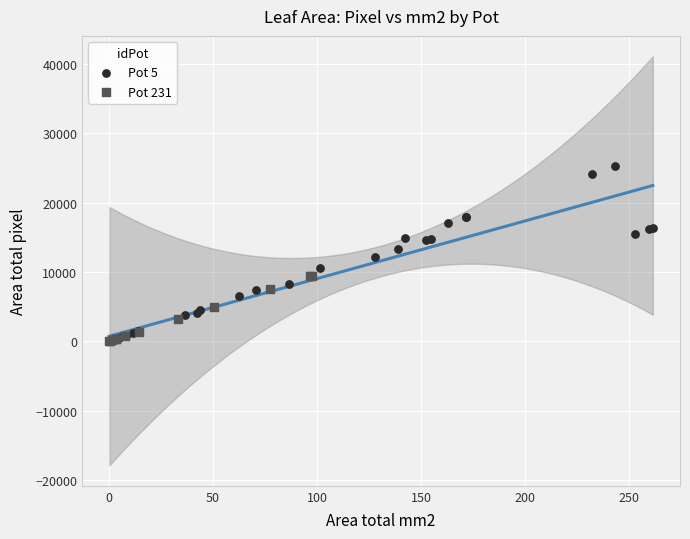

Which series reaches the maximum Y coordinate?

Pot 5